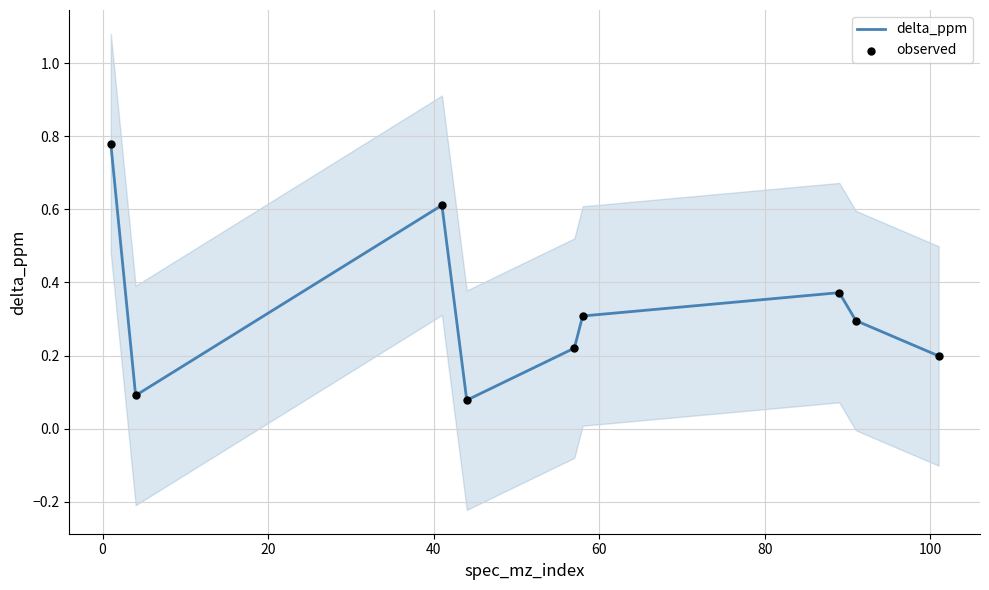

Which series has the largest Y range (max minus min)?

delta_ppm